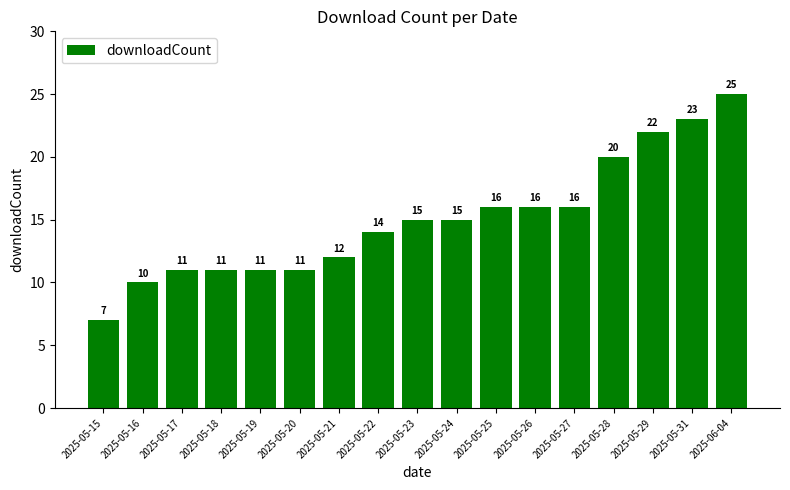

Between 2025-05-21 and 2025-05-25, which is larger?

2025-05-25